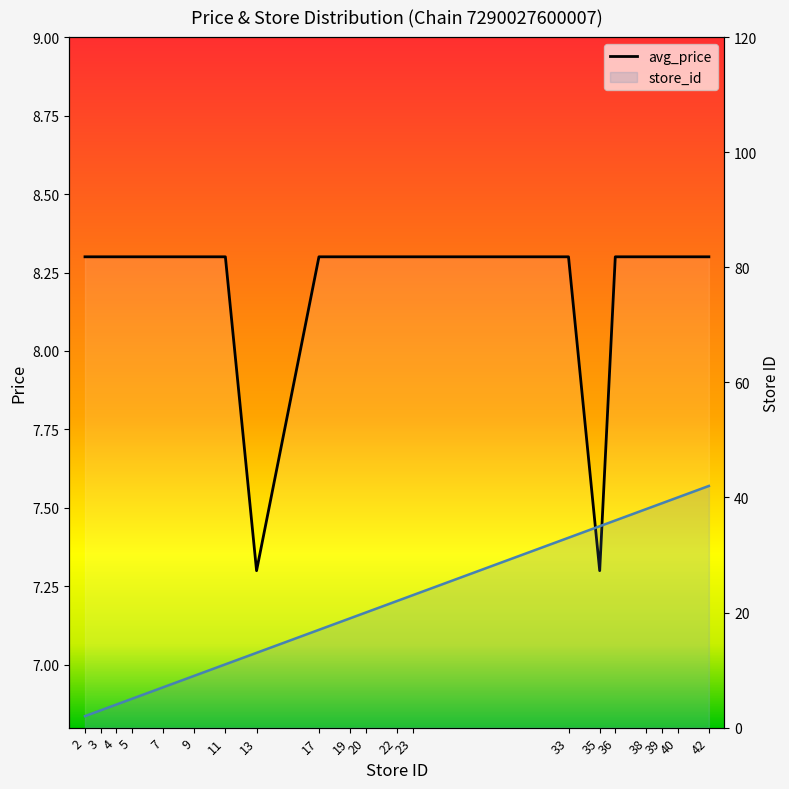

List the series in order of their overall mean, lowest first.

avg_price, store_id